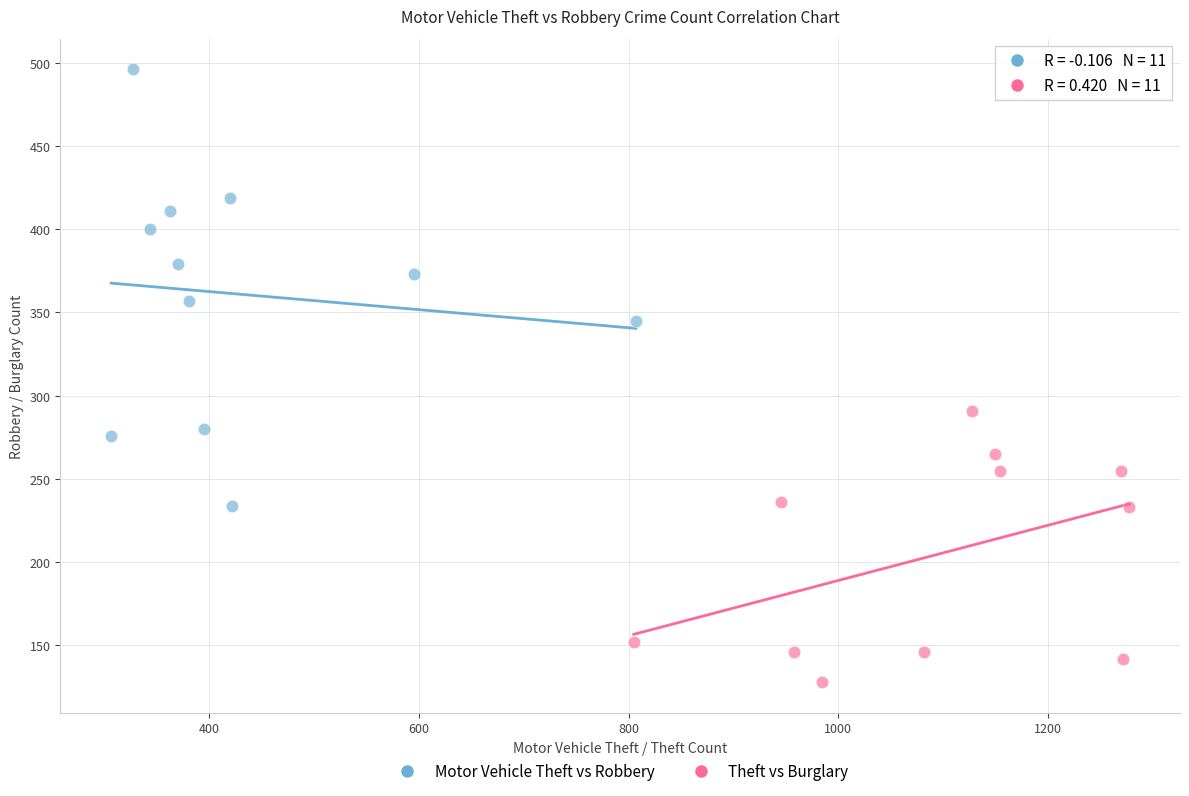

Which series has the largest Y range (max minus min)?

Motor Vehicle Theft vs Robbery